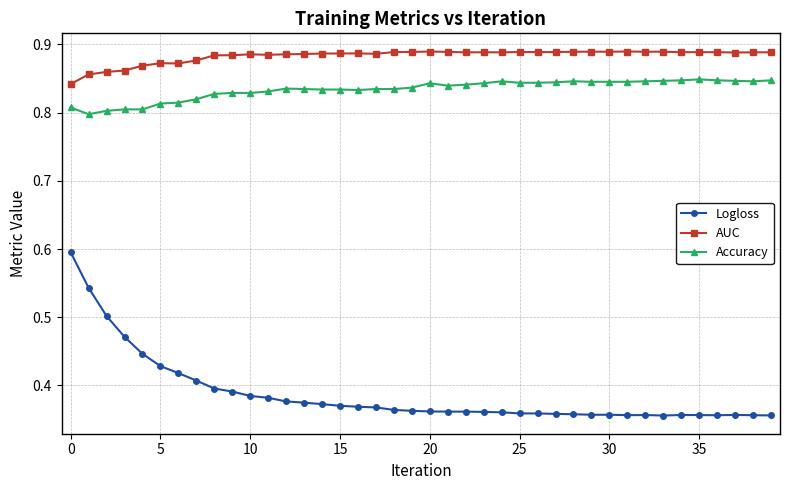

True or false: Logloss and AUC cross at least once.

False